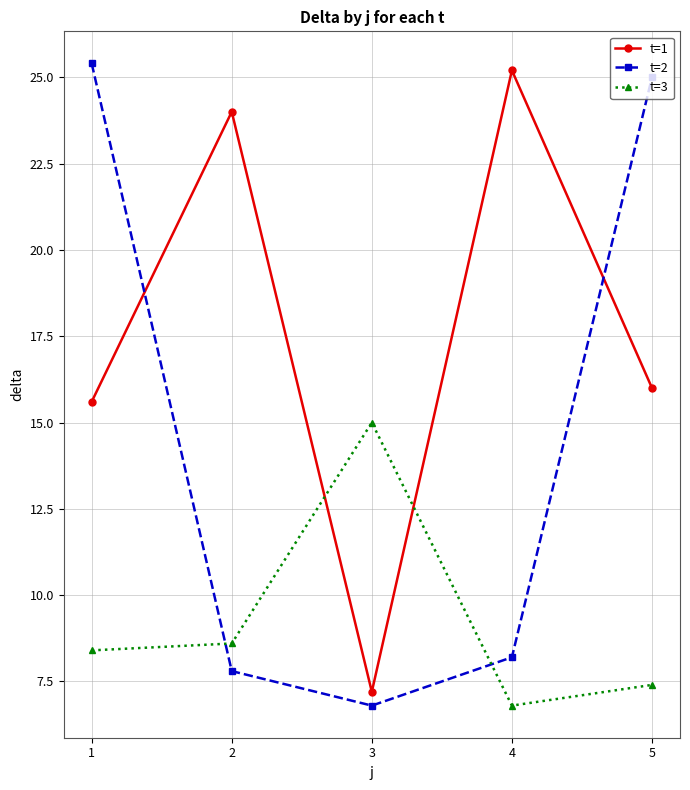

What is the smallest value displayed?

6.8